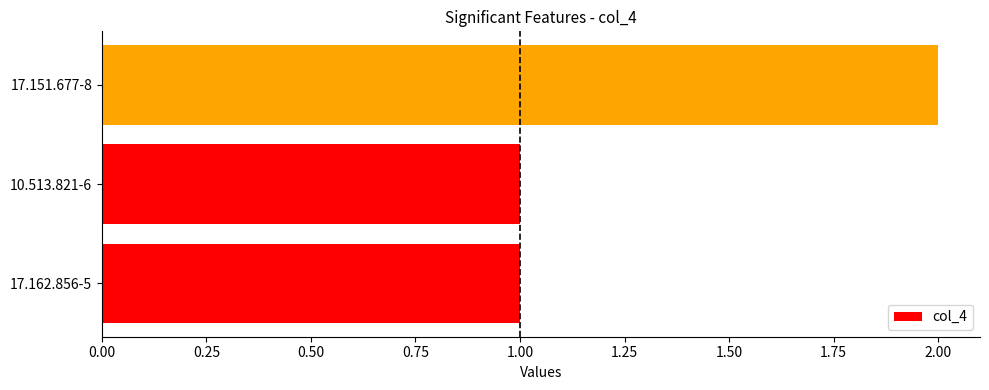

Reading top to bottom, what are all the values shown in this chart?

17.151.677-8=2	10.513.821-6=1	17.162.856-5=1